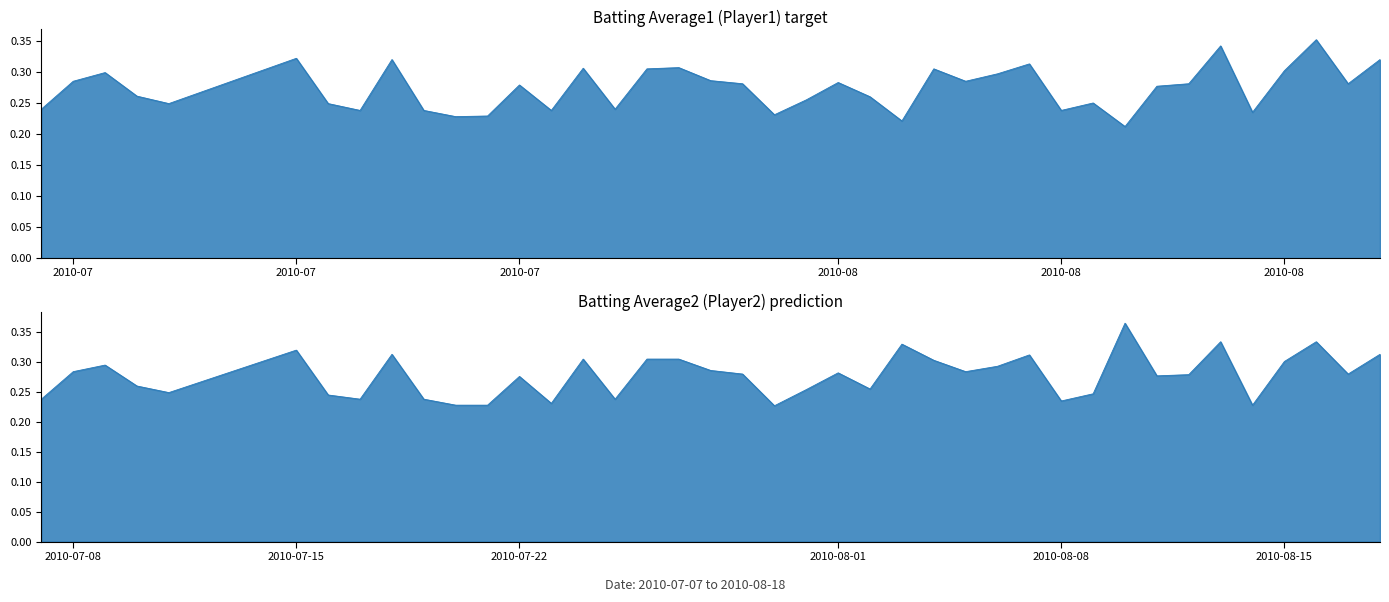

After their last crossing, which series has the higher values: Batting Average1 or Batting Average2?

Batting Average2